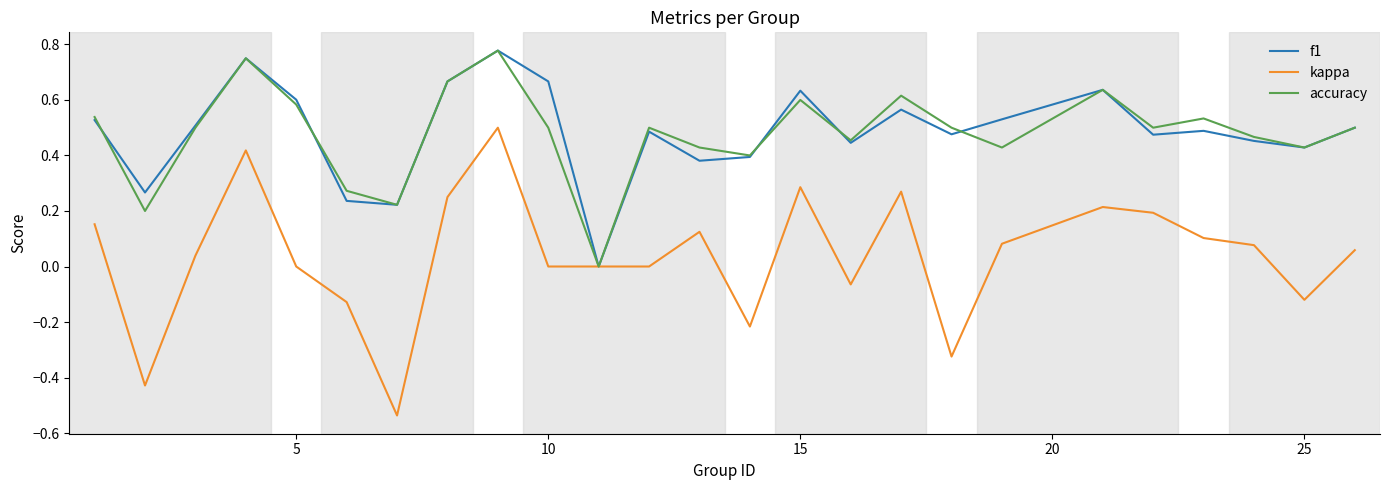

Which series has the widest spread of values?

kappa